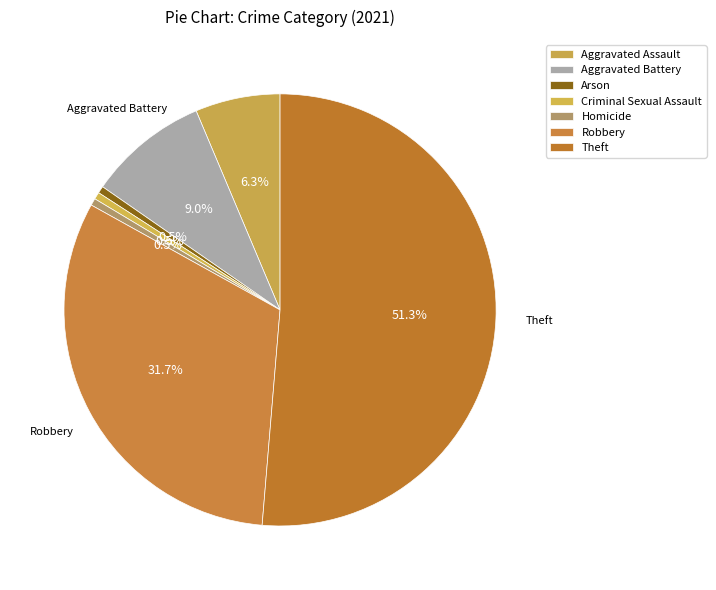

How many segments does this pie chart have?

7